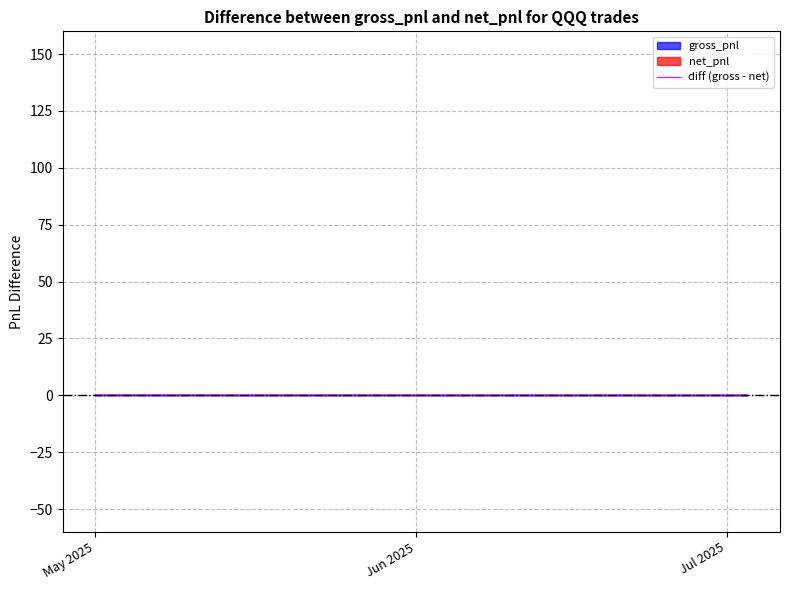

How many values are between 0 and 1?

40